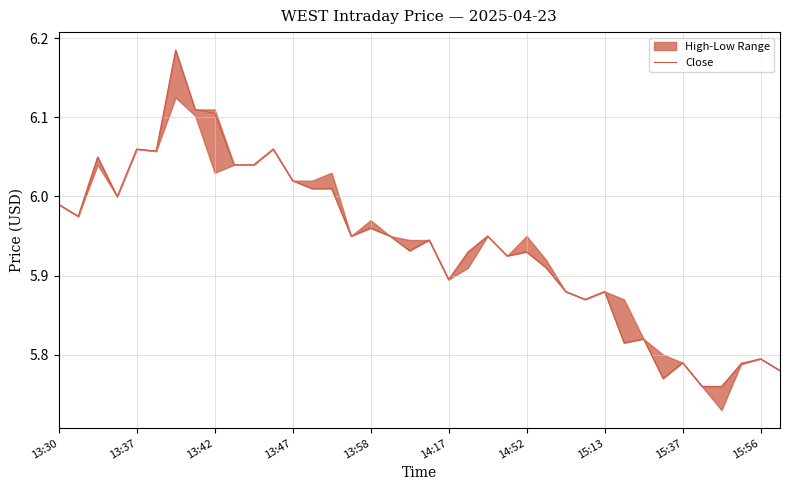

Is it true that the value at 23 is 10.5?

False